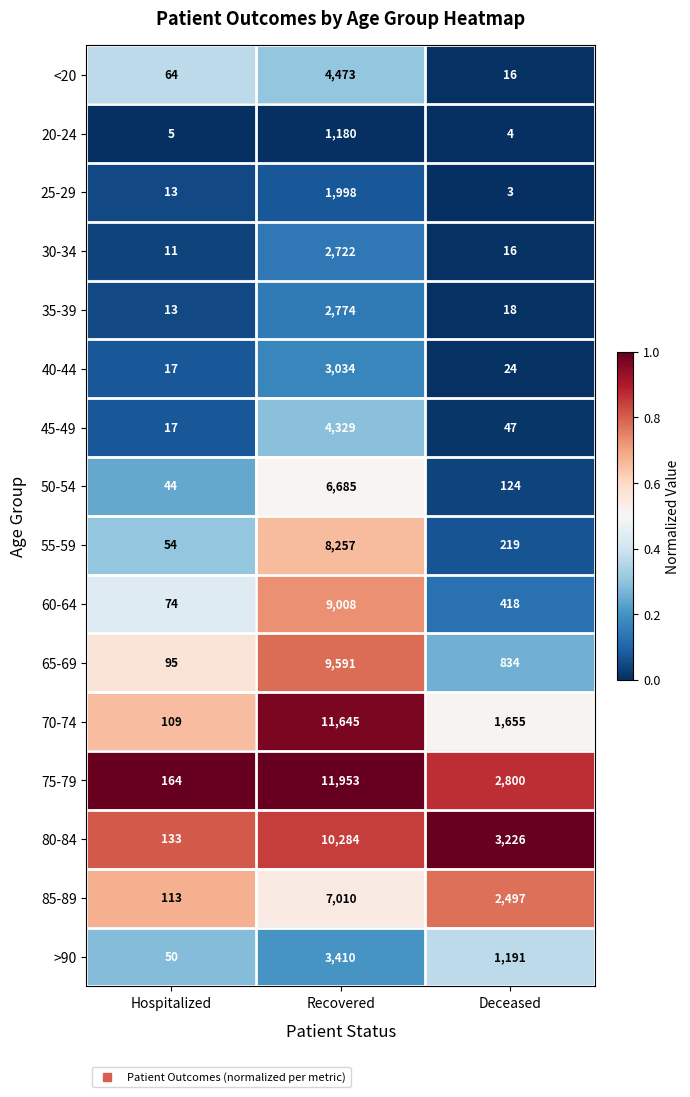

What is the difference between the highest and lowest values at Hospitalized?

159